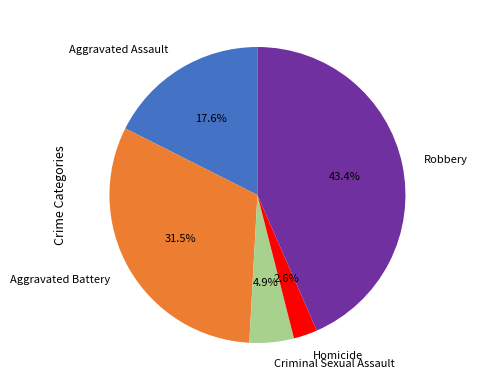

Approximately how many times larger is the value at Homicide compared to Robbery?

0.1